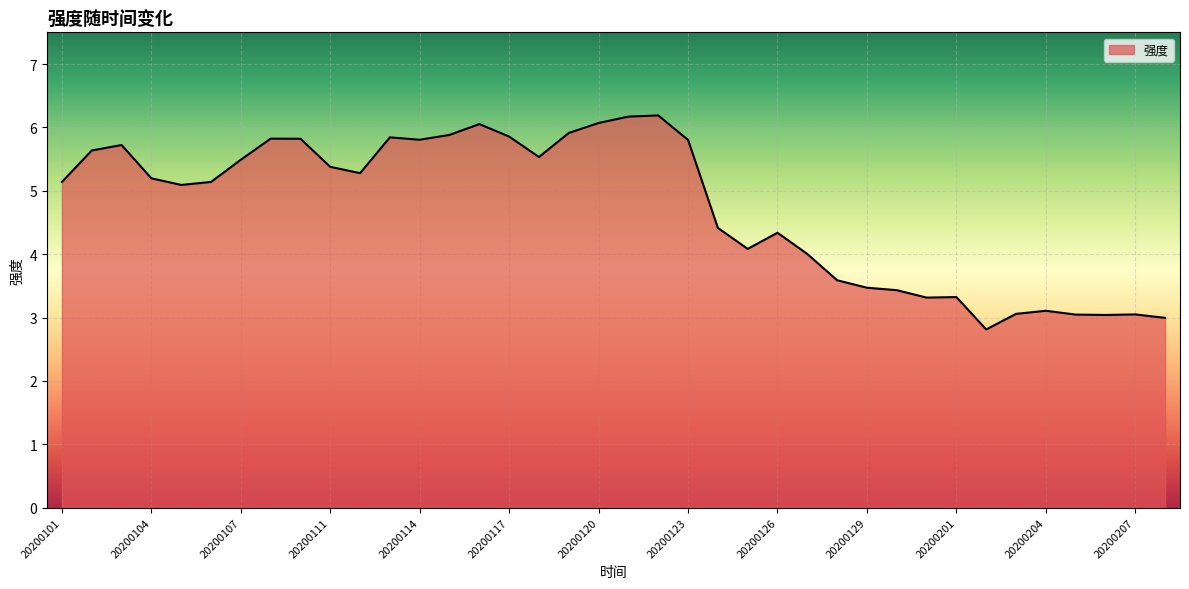

What is the difference between the maximum and minimum values?

3.4